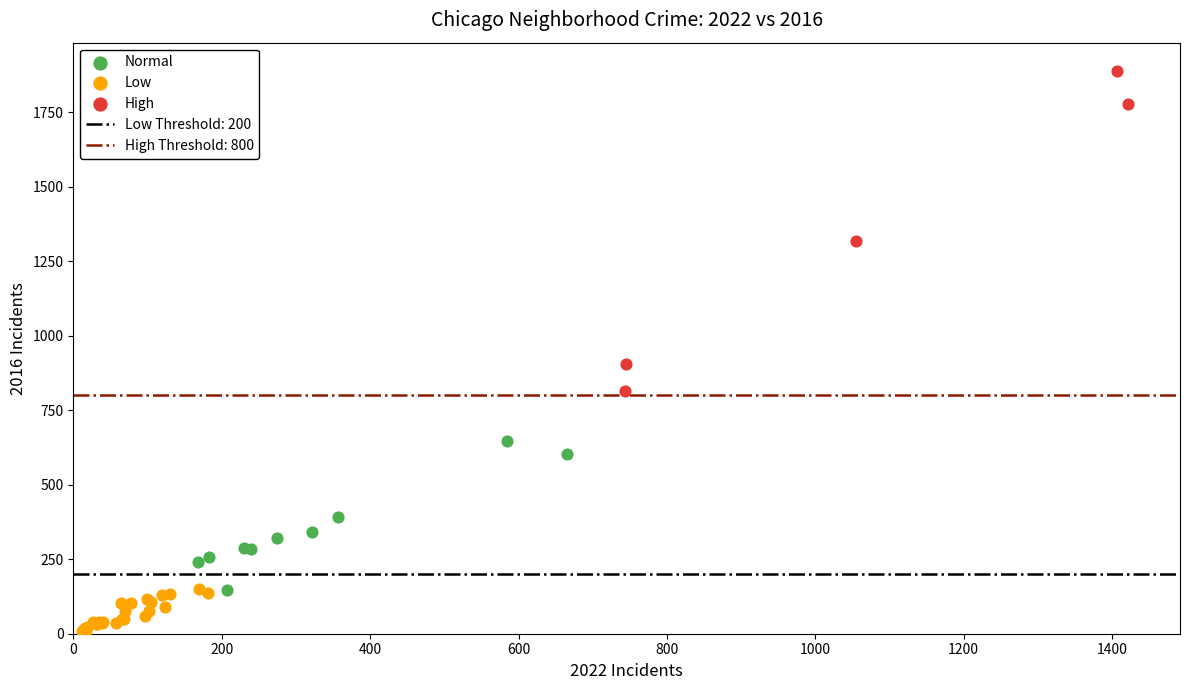

Which series has the largest Y range (max minus min)?

High